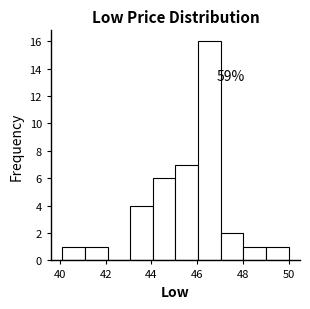

Over which range of the x-axis is the bar tallest?

46 to 47